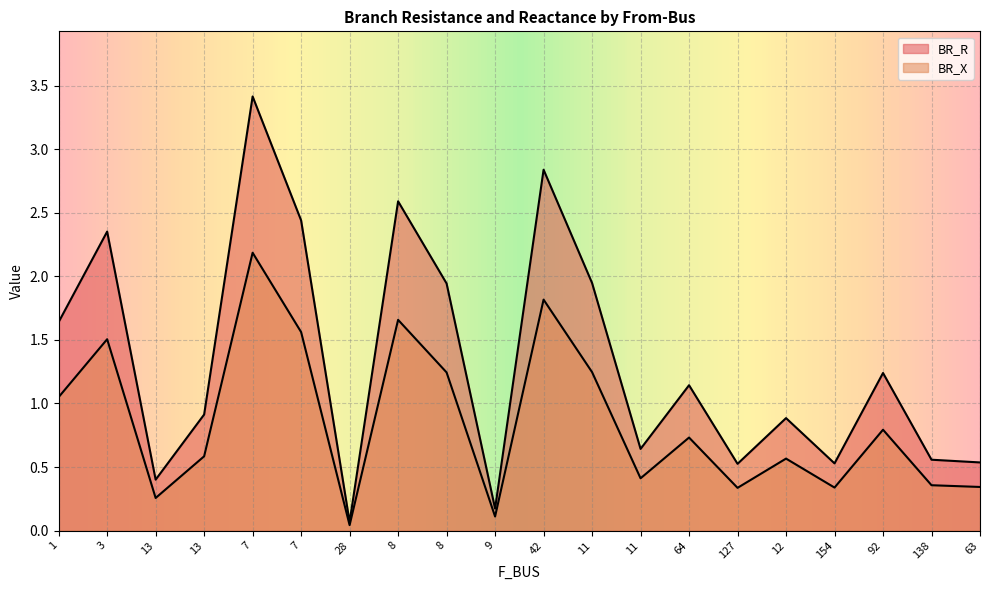

How many categories are shown in the chart?

20